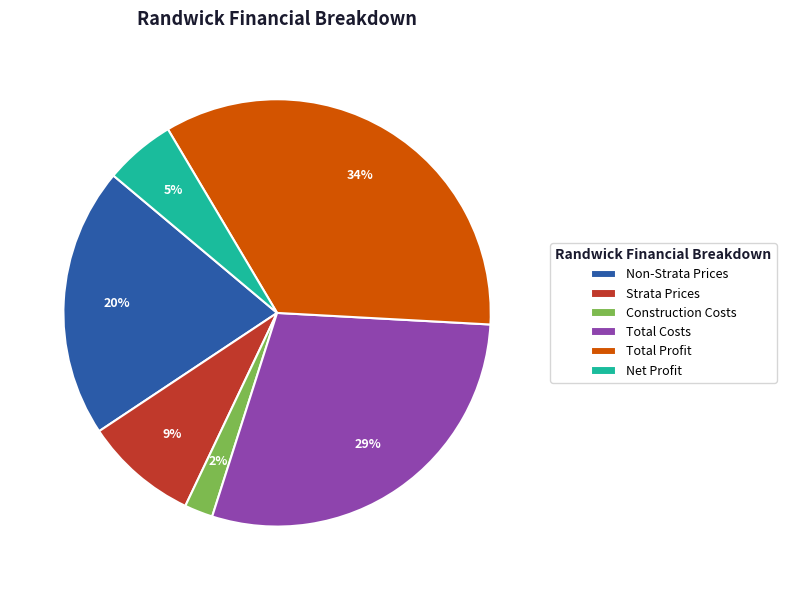

The Total Profit slice represents 34% of the pie. True or false?

True